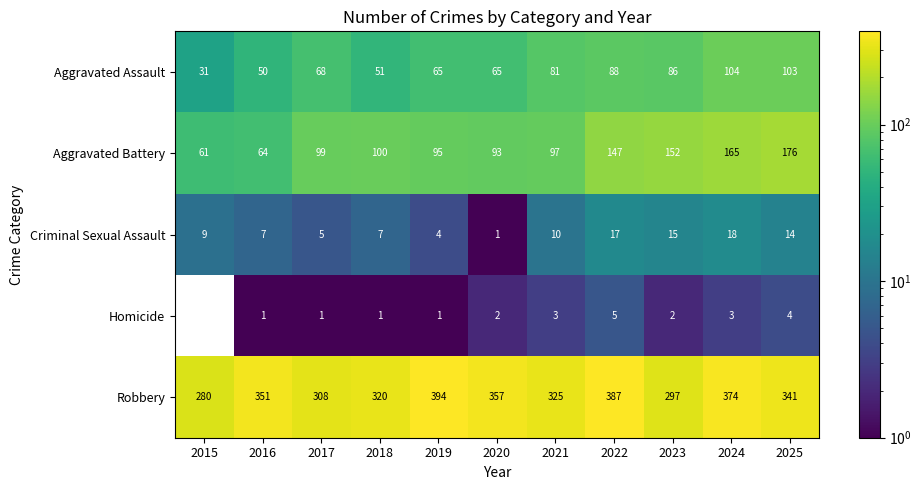

List the series in order of their peak value, lowest first.

Homicide, Criminal Sexual Assault, Aggravated Assault, Aggravated Battery, Robbery